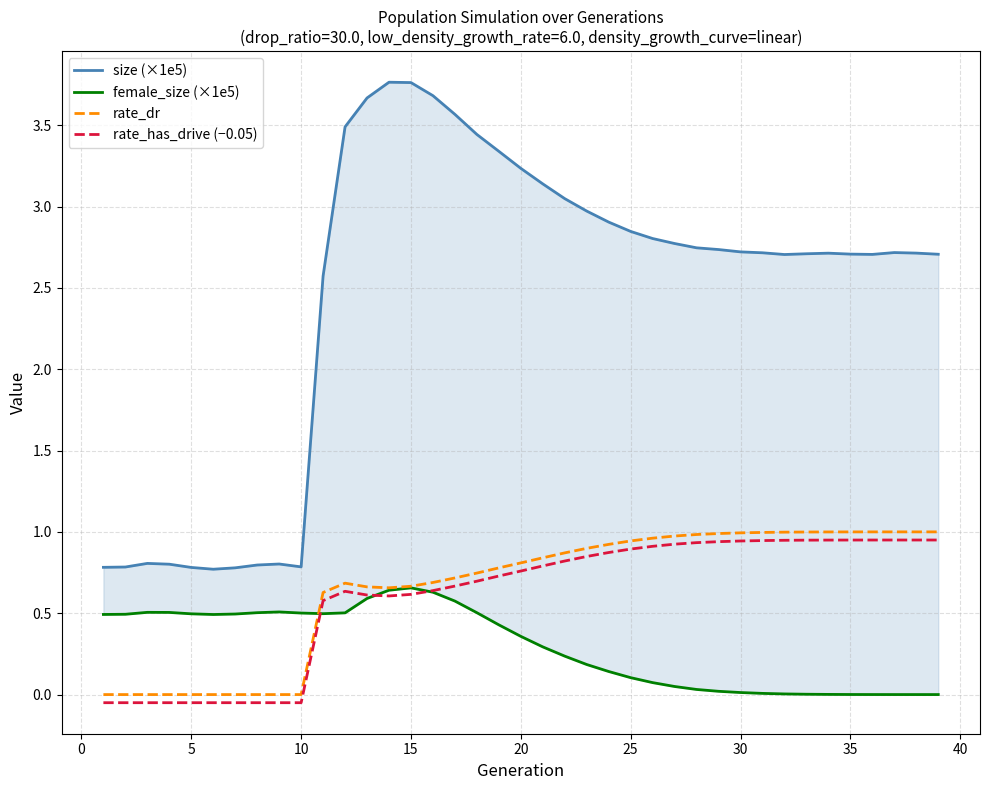

True or false: size (×1e5) and female_size (×1e5) intersect in this chart.

False